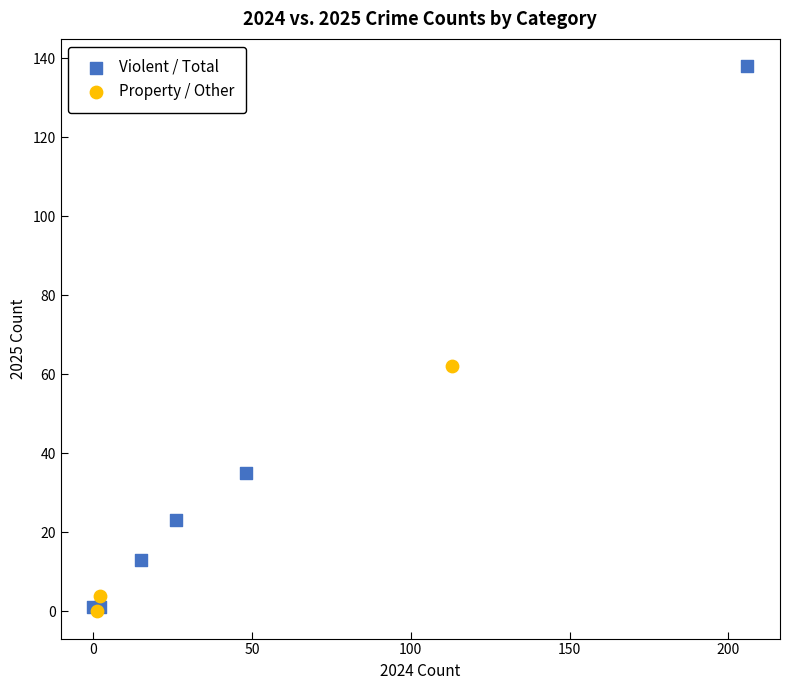

What are all the series names shown in the legend?

Violent / Total, Property / Other